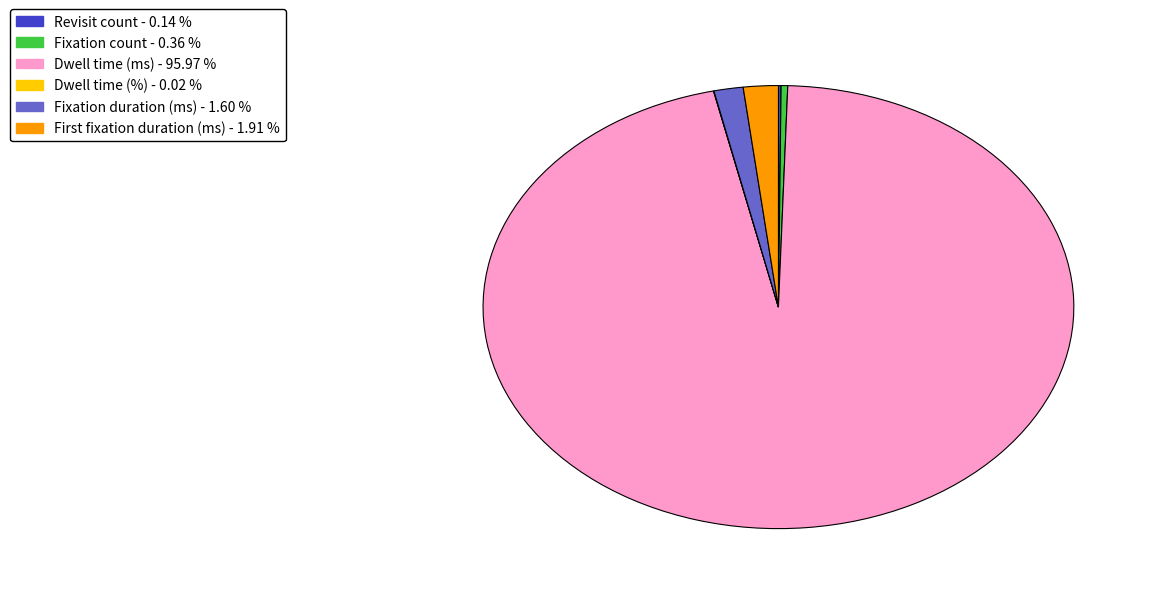

Does any single category account for the majority?

Yes